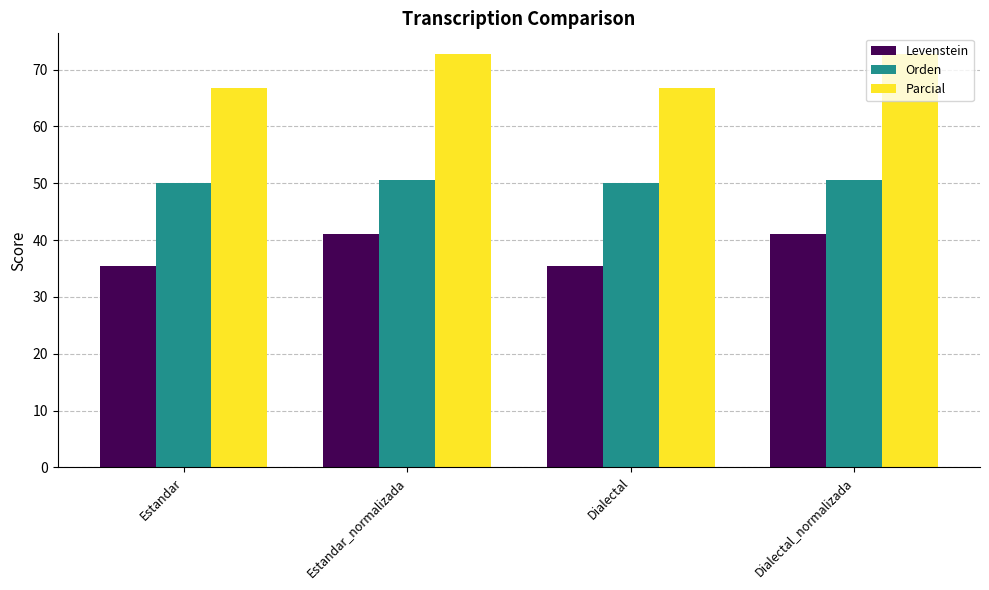

Reading right to left, transcribe all the data shown in this chart.

Levenstein: 41.1	35.4	41.1	35.4
Orden: 50.6	50.0	50.6	50.0
Parcial: 72.7	66.7	72.7	66.7